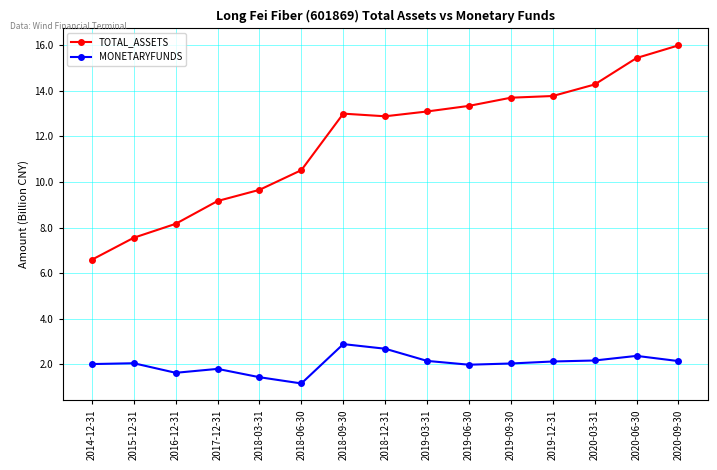

How many lines are shown in the chart?

2